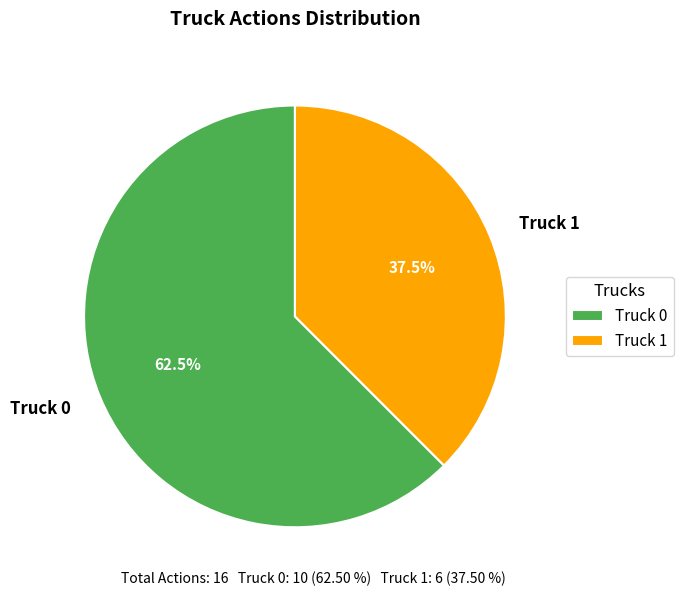

What is the ratio of the value at Truck 1 to the value at Truck 0?

0.6